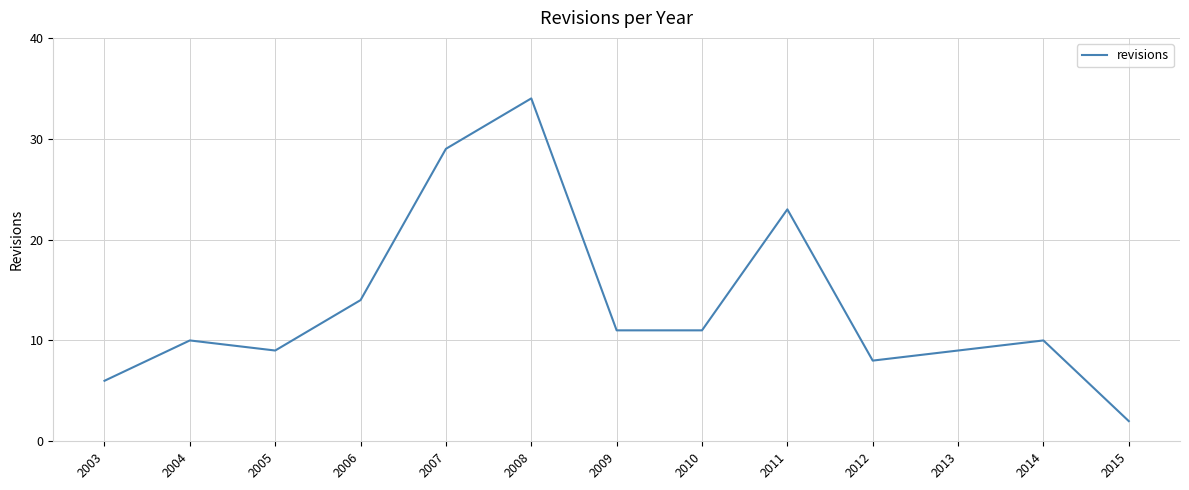

What is the sum of all values?

176